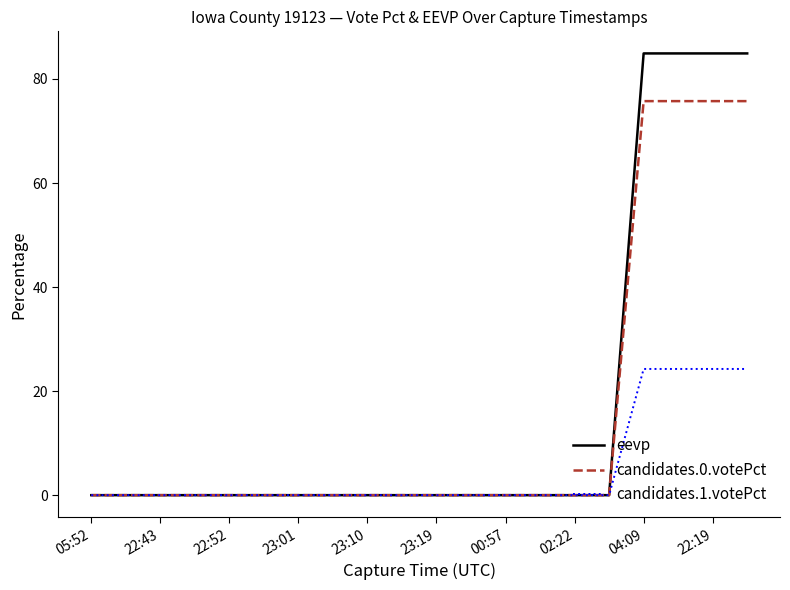

What is the highest value of the candidates.0.votePct series?

75.7